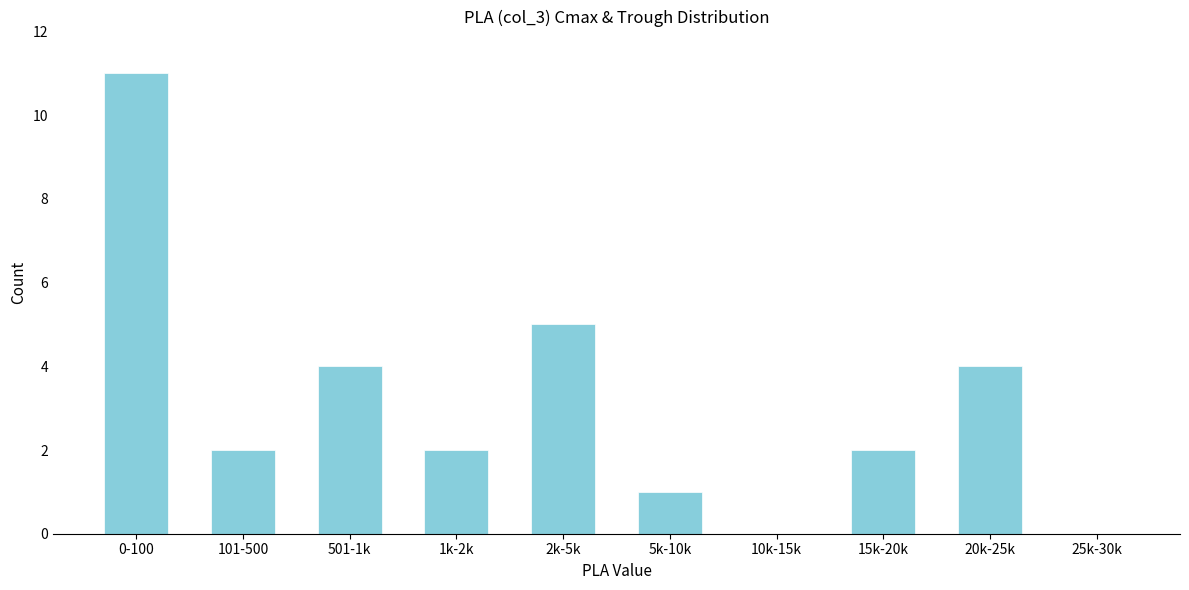

Reading left to right, extract all data points from this chart.

0-100=11	101-500=2	501-1k=4	1k-2k=2	2k-5k=5	5k-10k=1	10k-15k=0	15k-20k=2	20k-25k=4	25k-30k=0